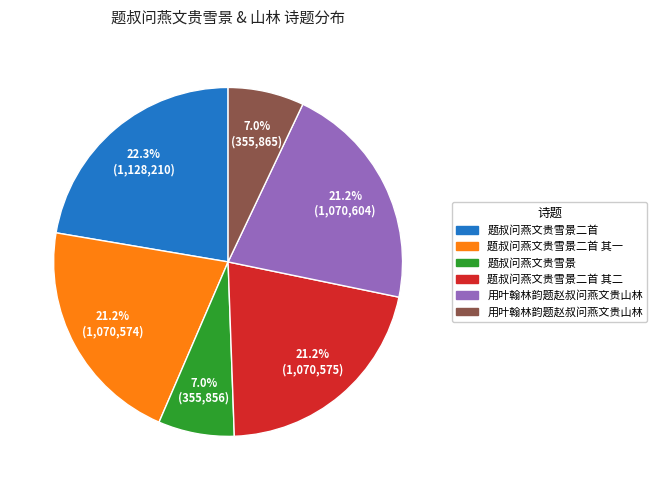

Is there a majority slice in this chart?

No